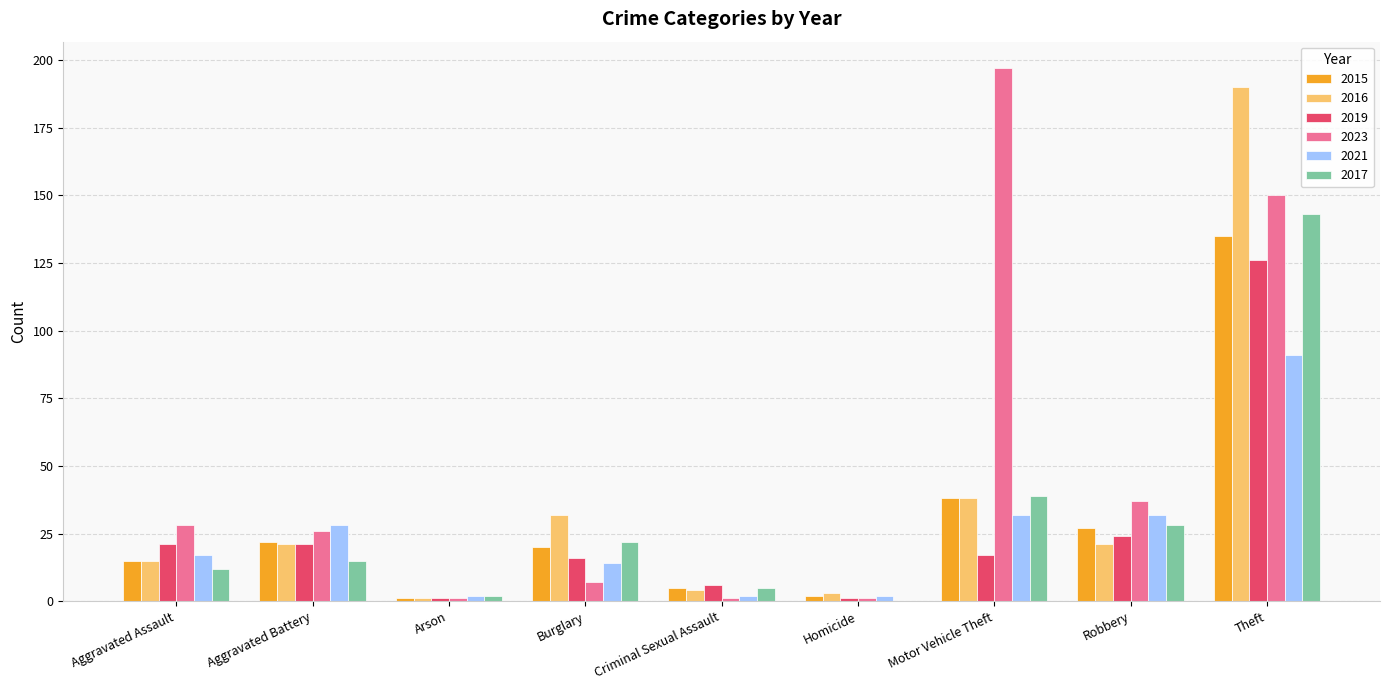

What is the difference between the 2015 values at Homicide and Motor Vehicle Theft?

36